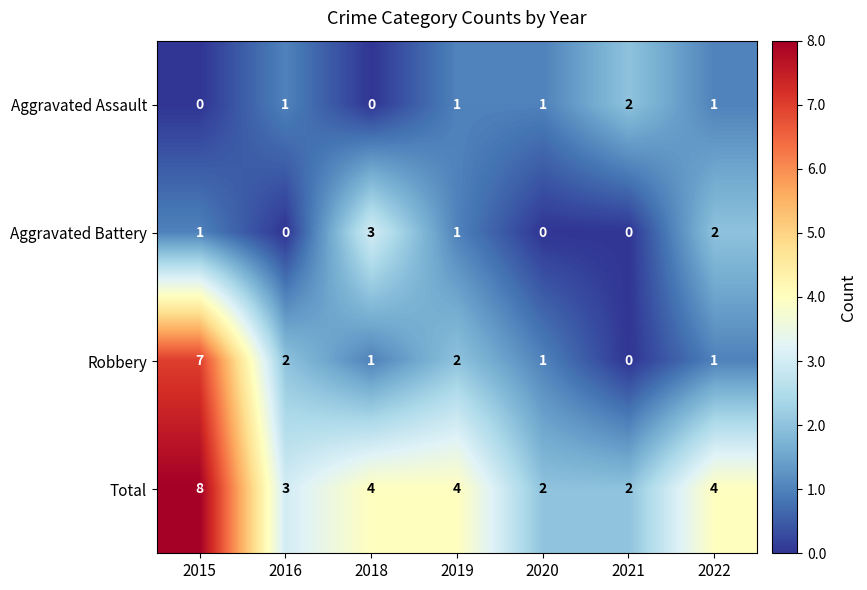

What is the difference between the maximum and second lowest values in the Total series?

6